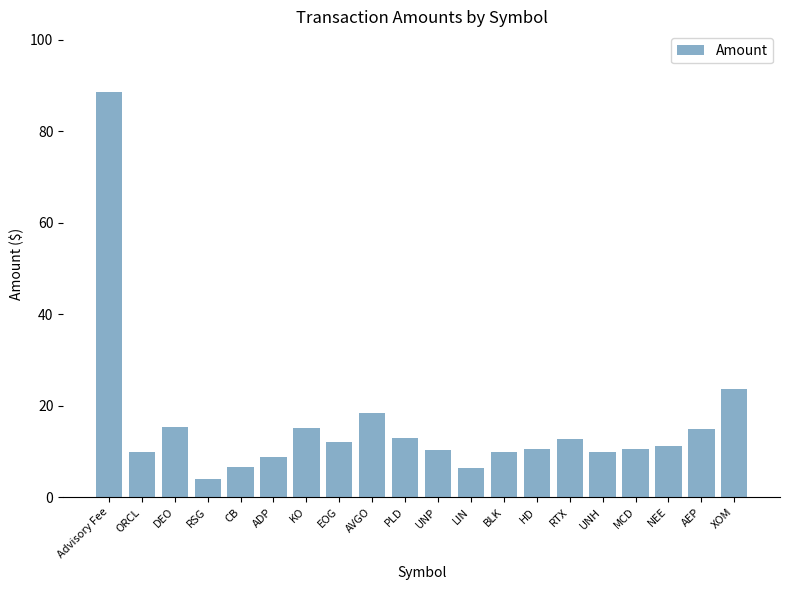

At which category does the chart reach its minimum across all series?

RSG